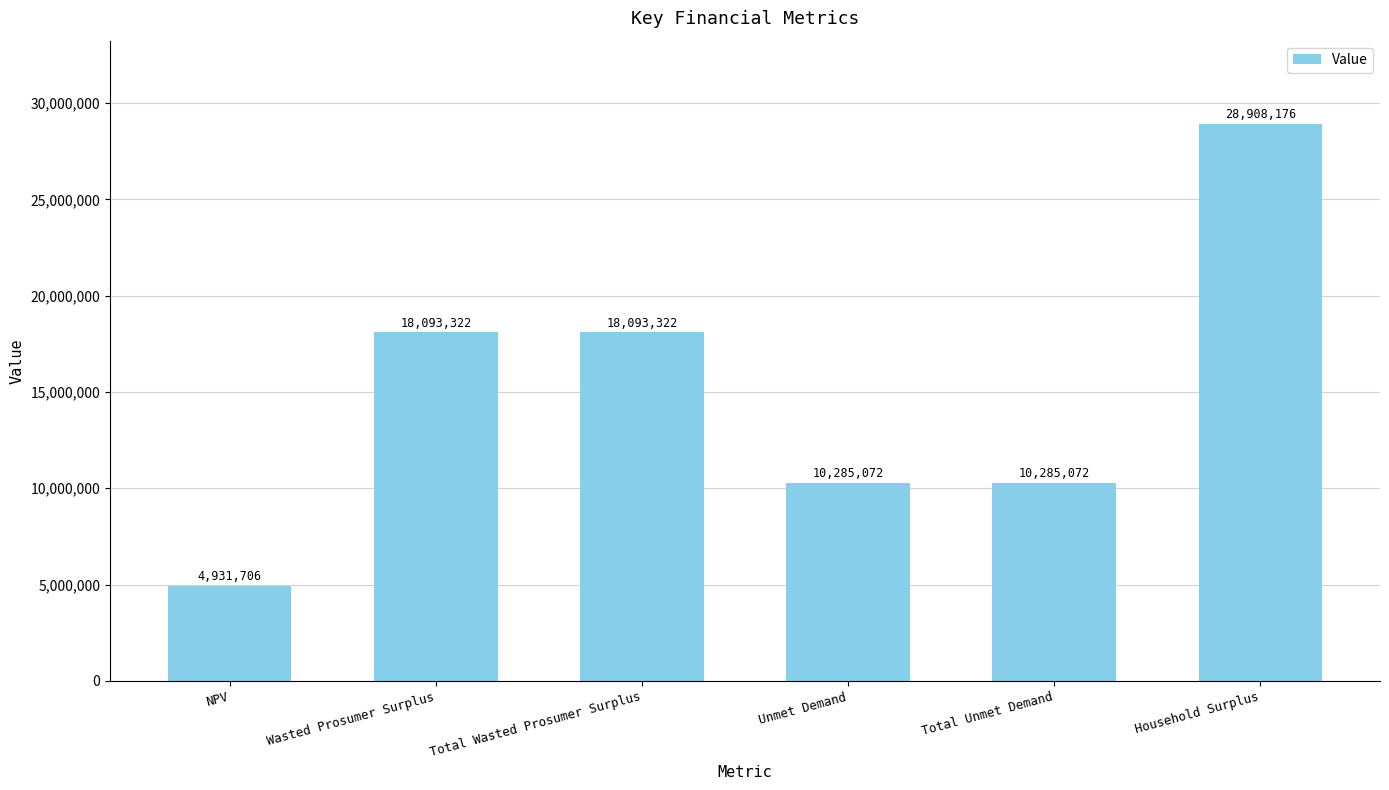

Which label corresponds to the largest value in the chart?

Household Surplus